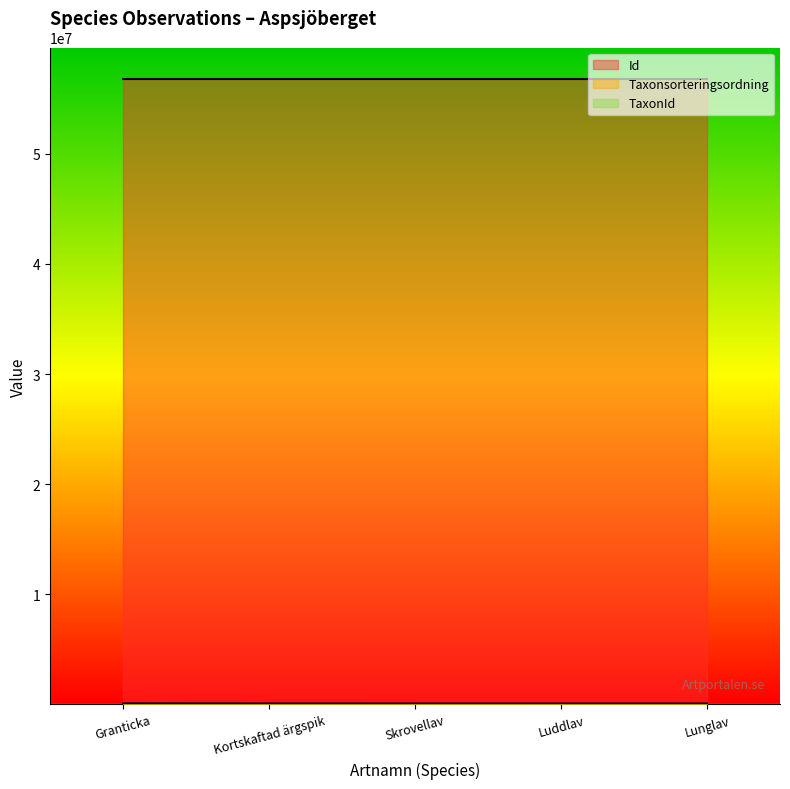

What is the sum of all TaxonId values?

21484